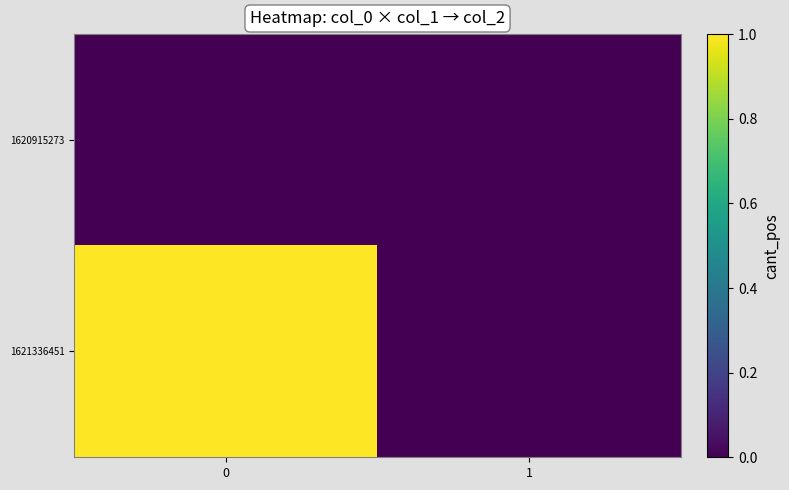

Reading left to right, transcribe all the data shown in this chart.

1620915273: 0=0	1=0
1621336451: 0=1	1=0